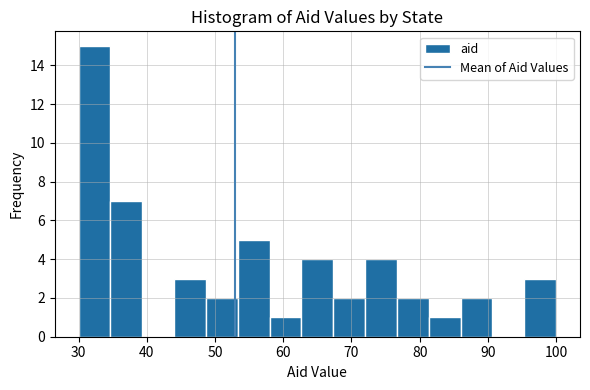

Reading left to right, list every bar in this chart as the range it spans on the x-axis followed by its height. Neither the bar edges nor the heights are printed on the chart, so give them approximately, as read against the axes.

30 to 35: 15
35 to 39: 7
39 to 44: 0
44 to 49: 3
49 to 53: 2
53 to 58: 5
58 to 63: 1
63 to 67: 4
67 to 72: 2
72 to 77: 4
77 to 81: 2
81 to 86: 1
86 to 91: 2
91 to 95: 0
95 to 100: 3